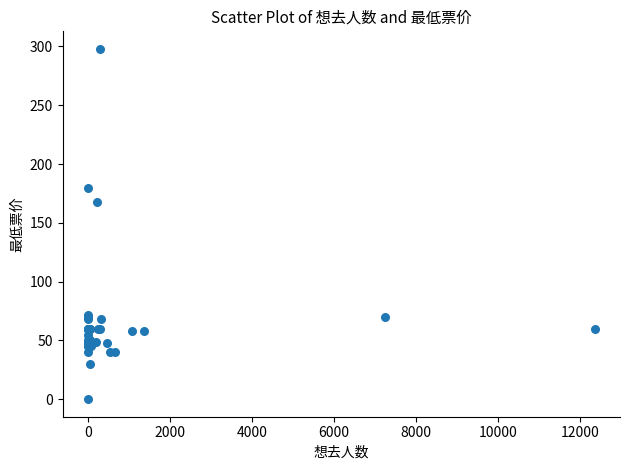

What Y value in the scatter plot is closest to 149?

168.0